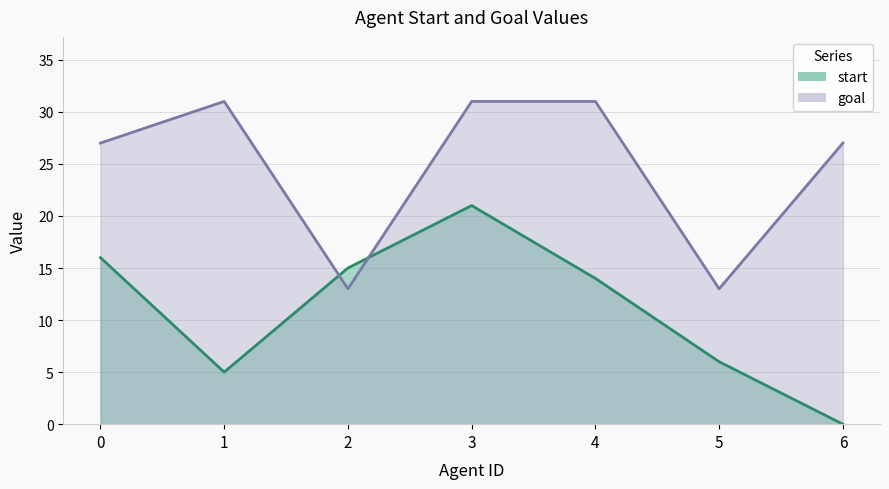

How many intersections are there between goal and start?

2